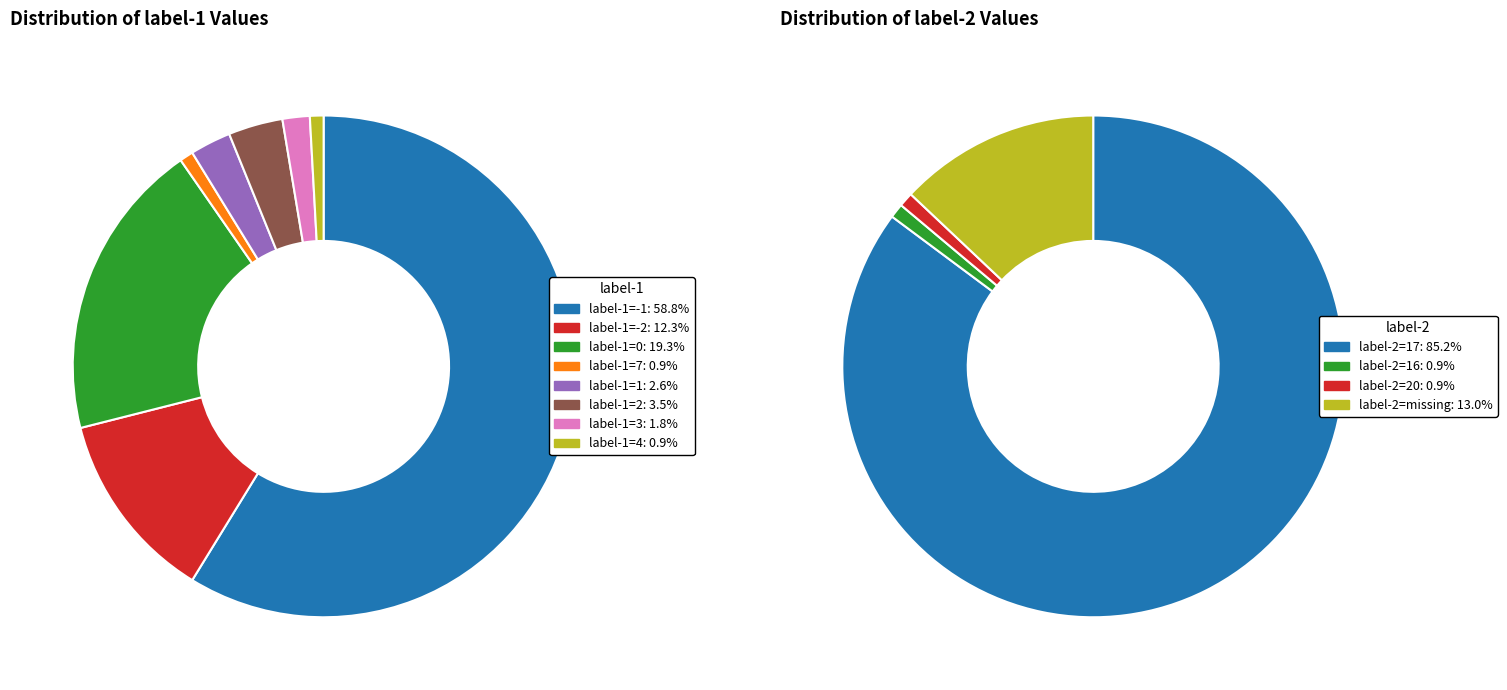

How many segments does this pie chart have?

8